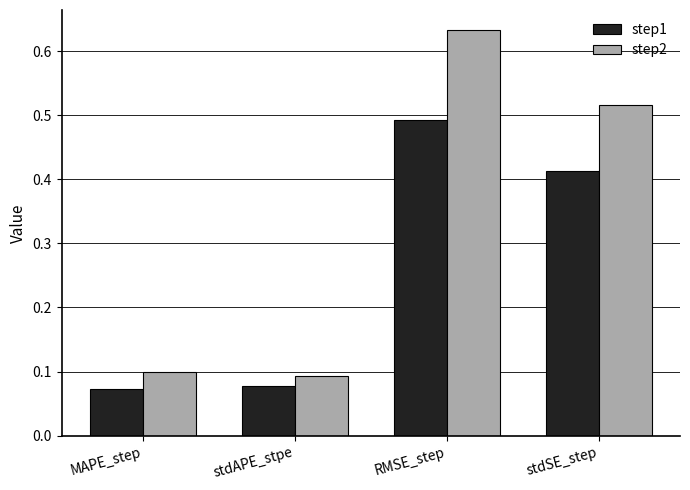

Count the step2 values in the range 0 to 1.

4